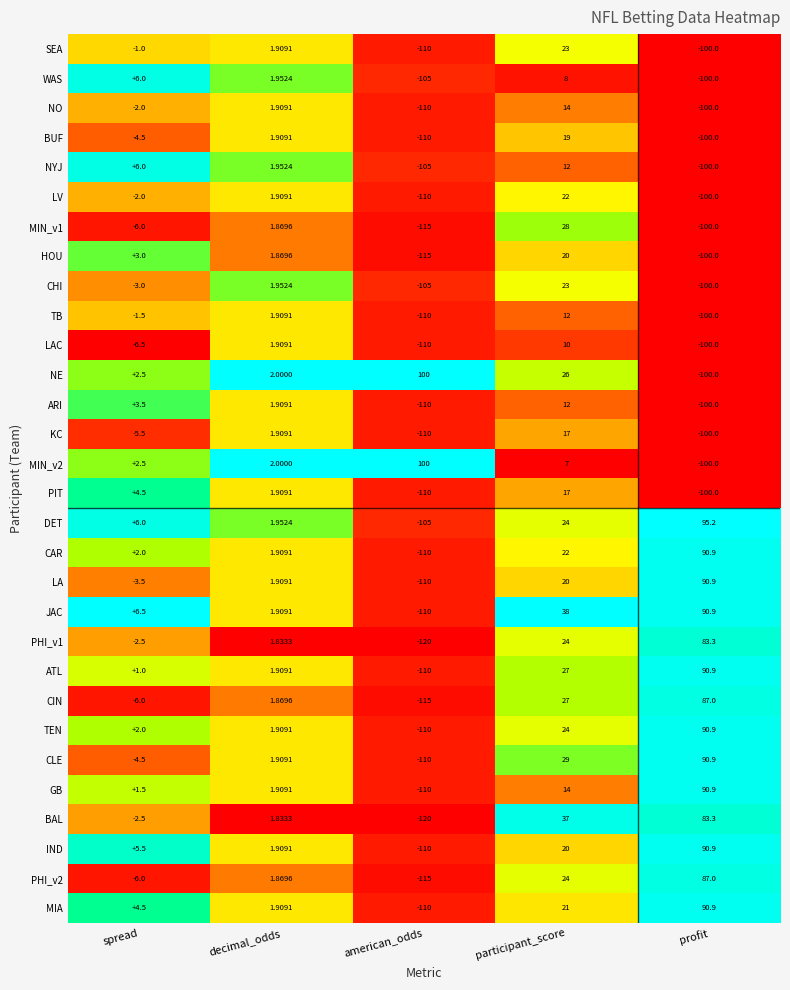

At how many categories does at least one series exceed 0?

5